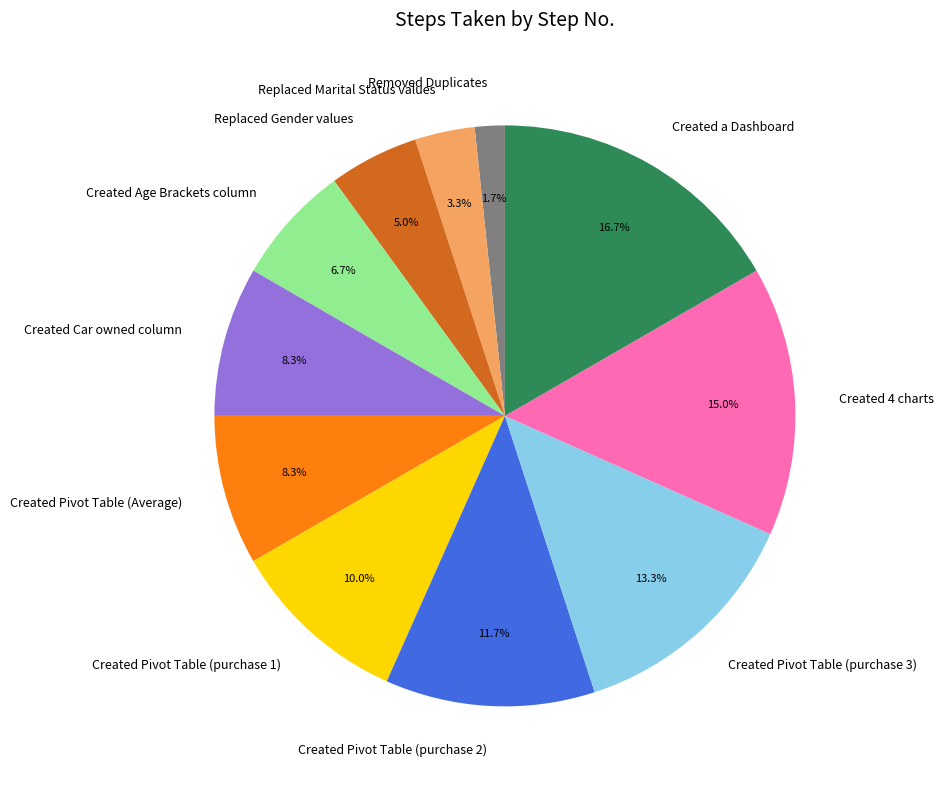

To the nearest percent, what portion does Created Pivot Table (purchase 2) represent?

12%